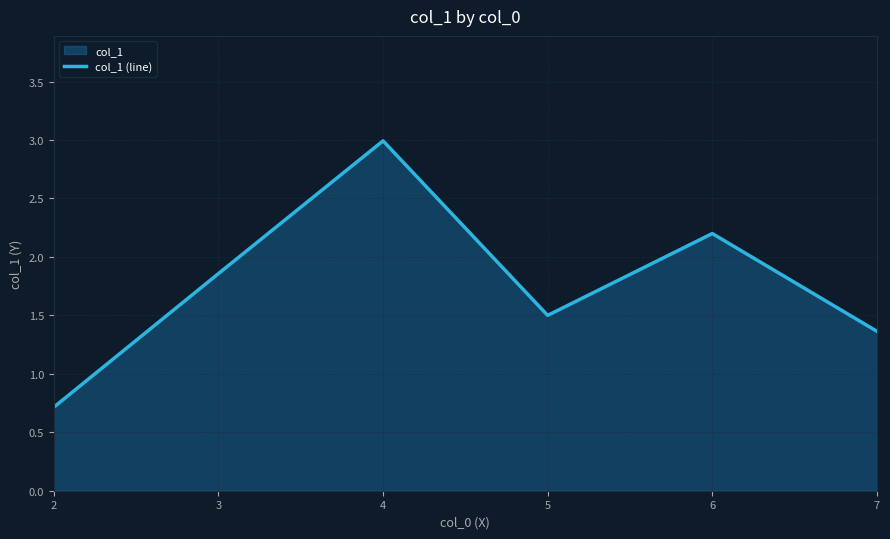

Does the chart display data point markers on the line(s)?

No